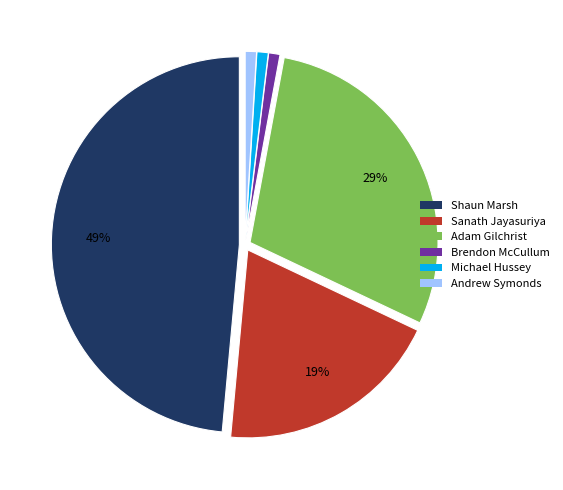

How many segments does this pie chart have?

6